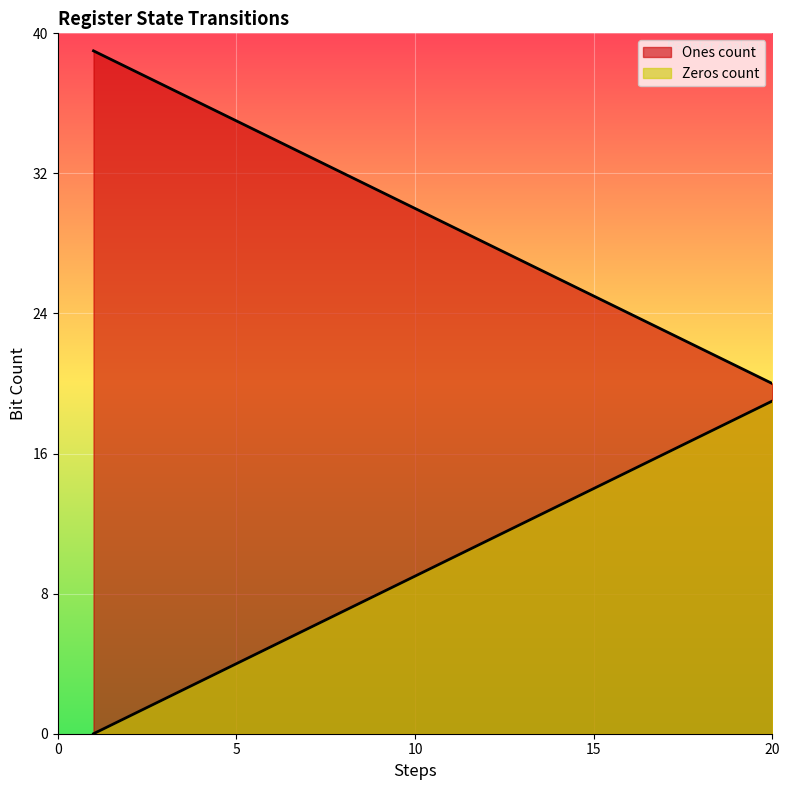

What is the maximum value shown in the chart?

39